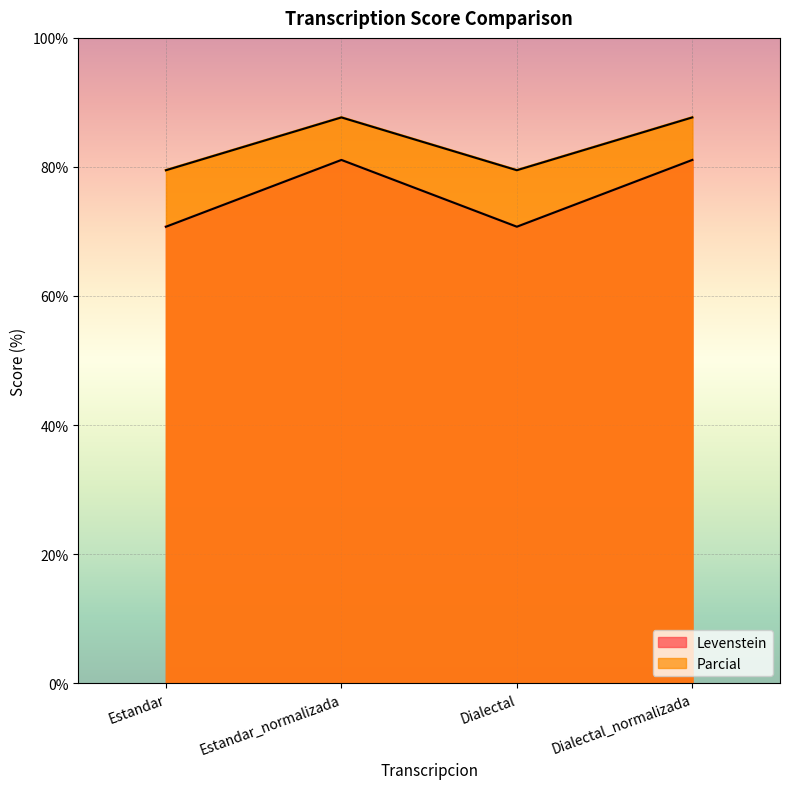

How many lines are shown in the chart?

2